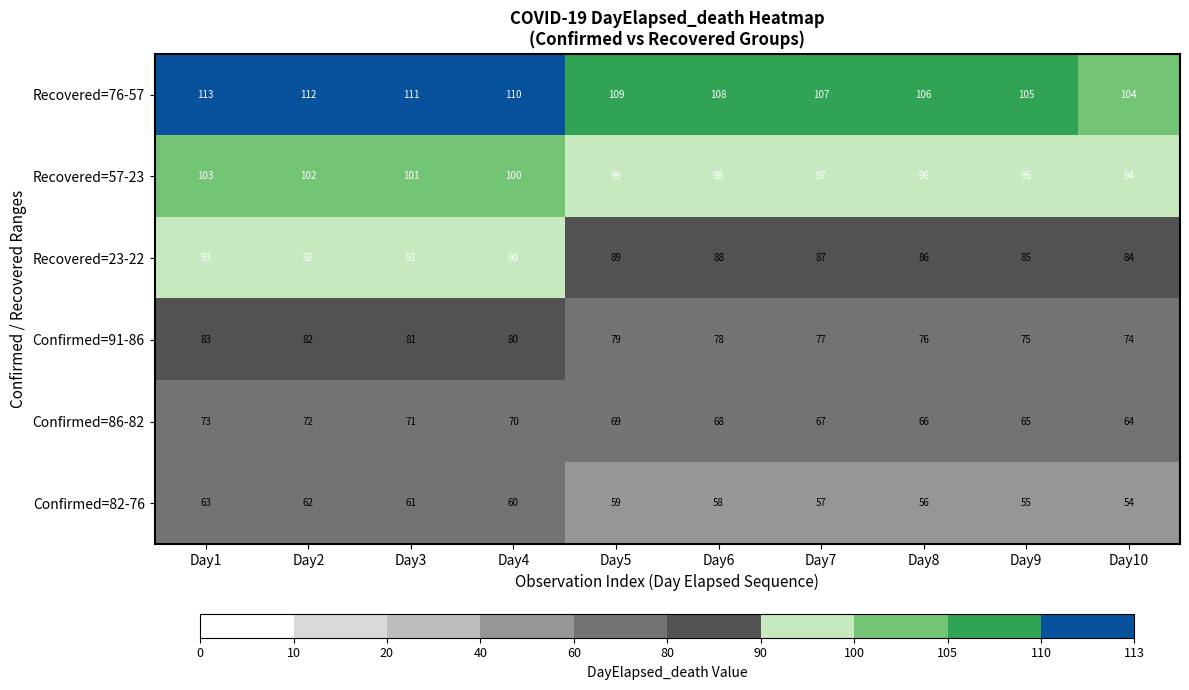

What is the maximum value shown in the chart?

113